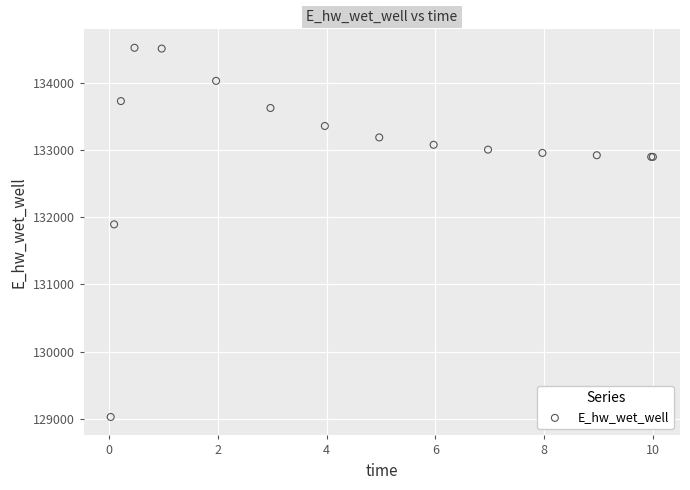

What Y value in the scatter plot is closest to 131775?

131894.2